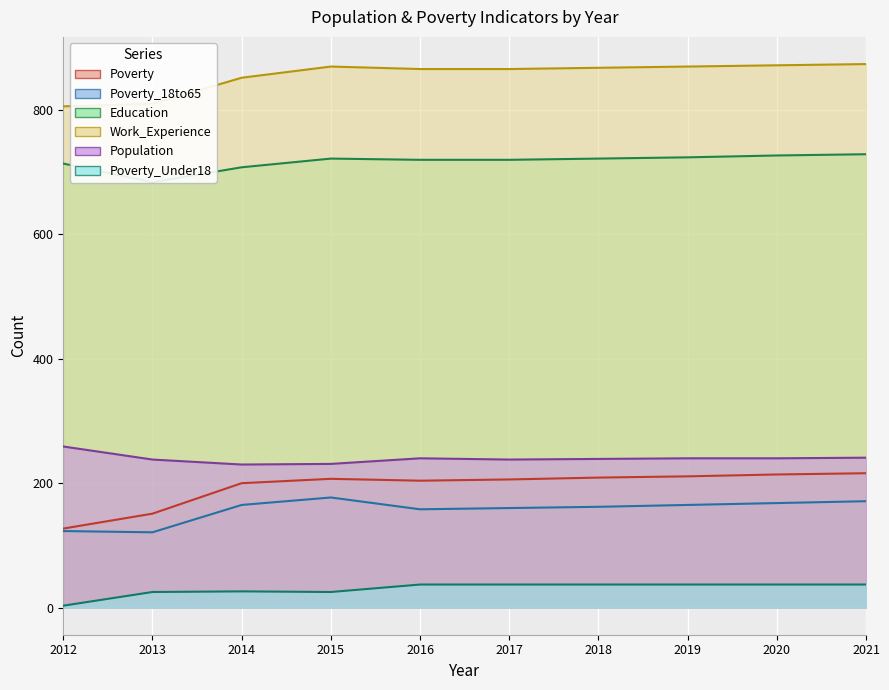

What is the difference between the maximum and minimum values in the Poverty_18to65 series?

56